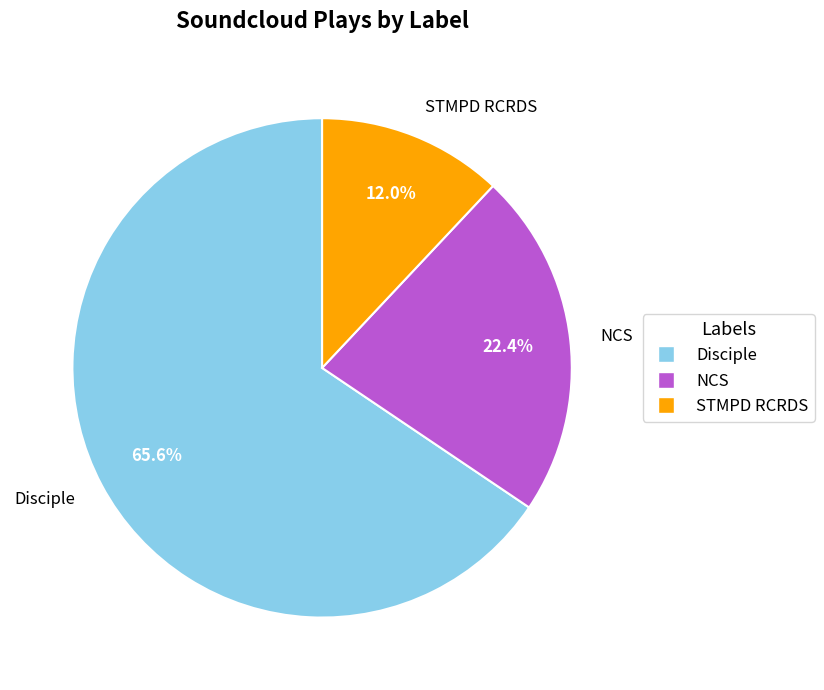

Do NCS and Disciple together represent more than half of the pie?

Yes